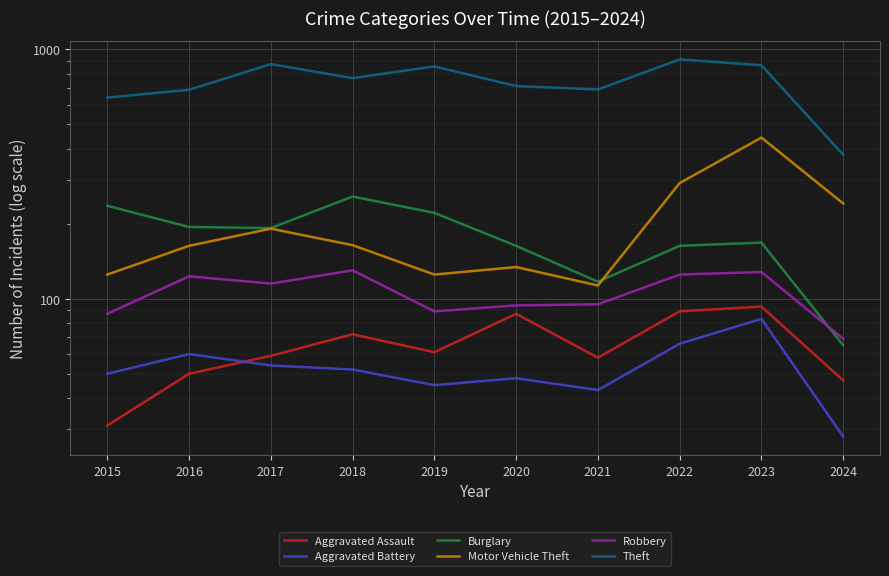

Which series has the widest spread of values?

Theft